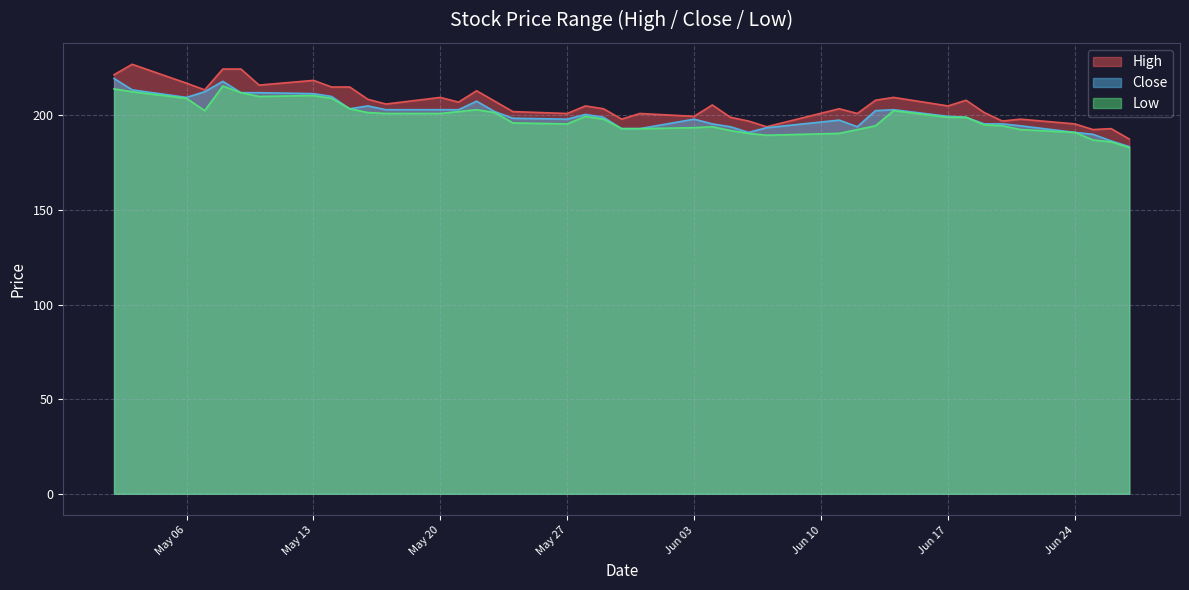

How many values in the Close series exceed 199?

20